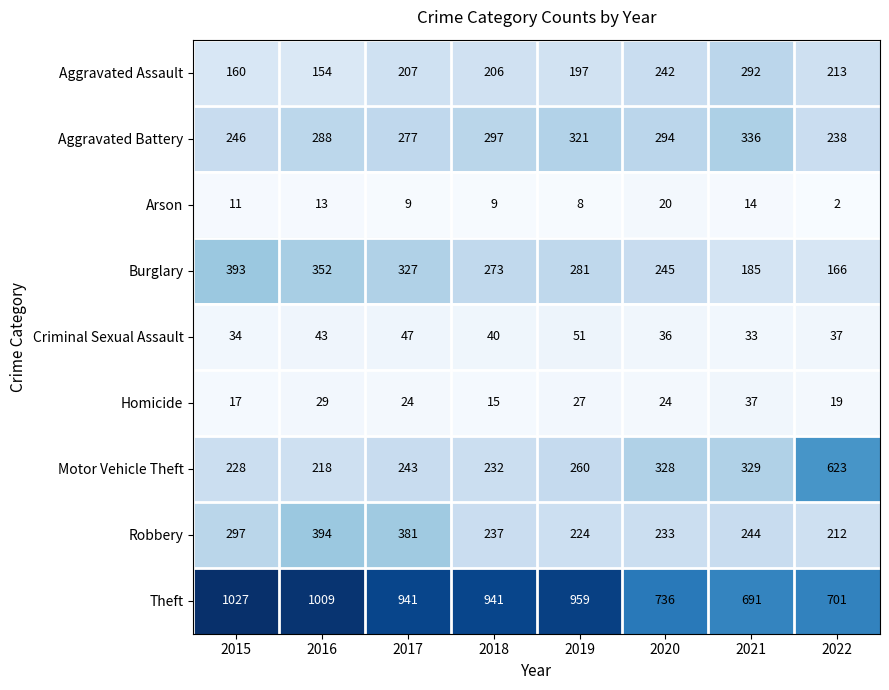

The value of Theft at 2021 is 1191. True or false?

False